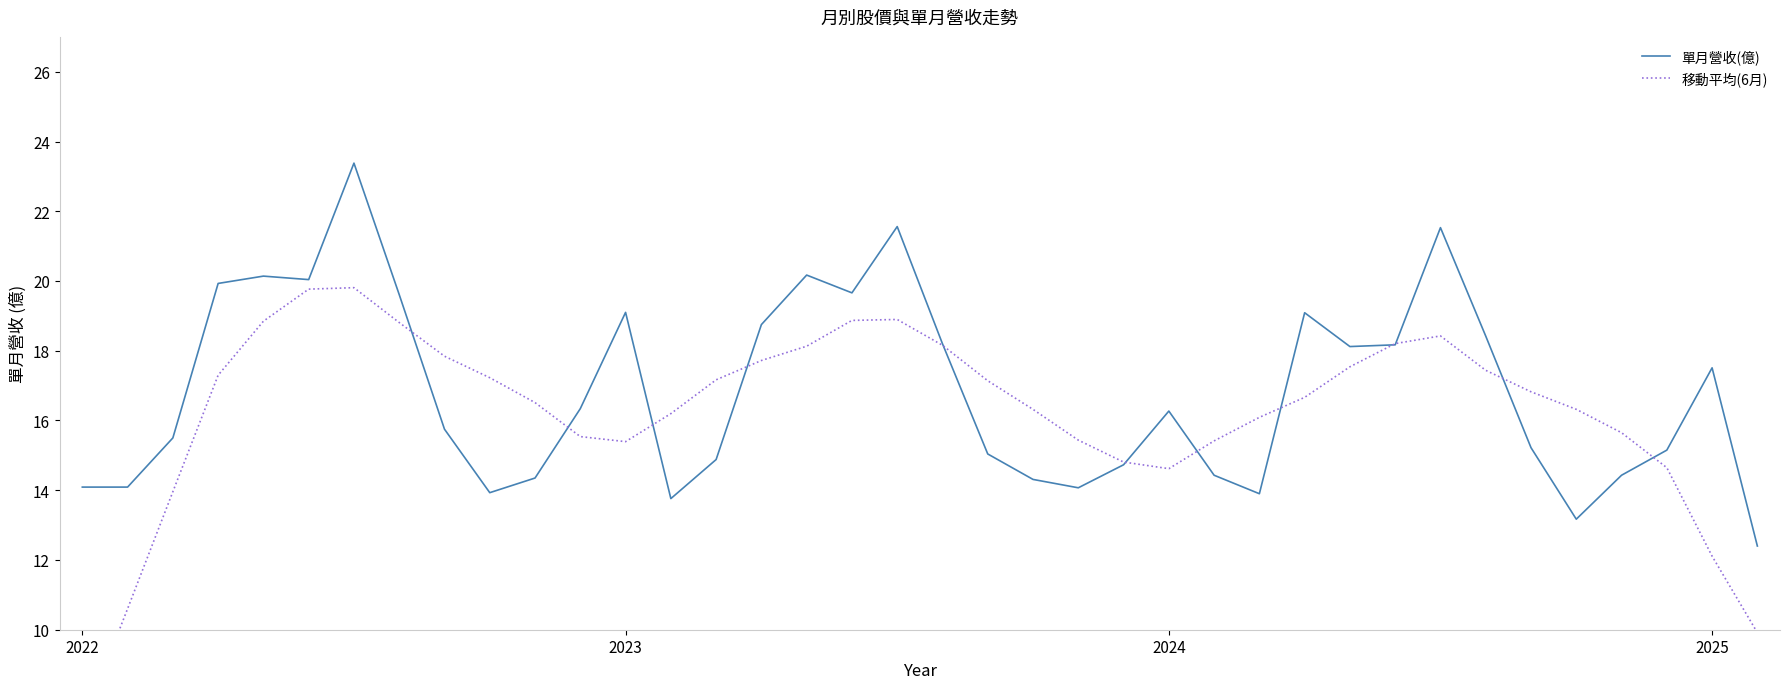

List the series in order of their overall mean, lowest first.

移動平均(6月), 單月營收(億)